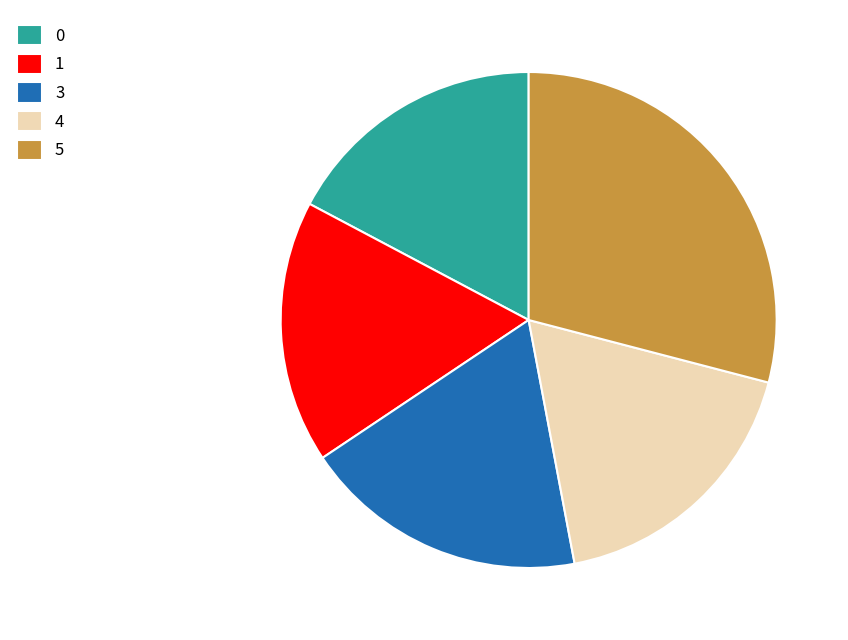

Which slice is the largest?

5